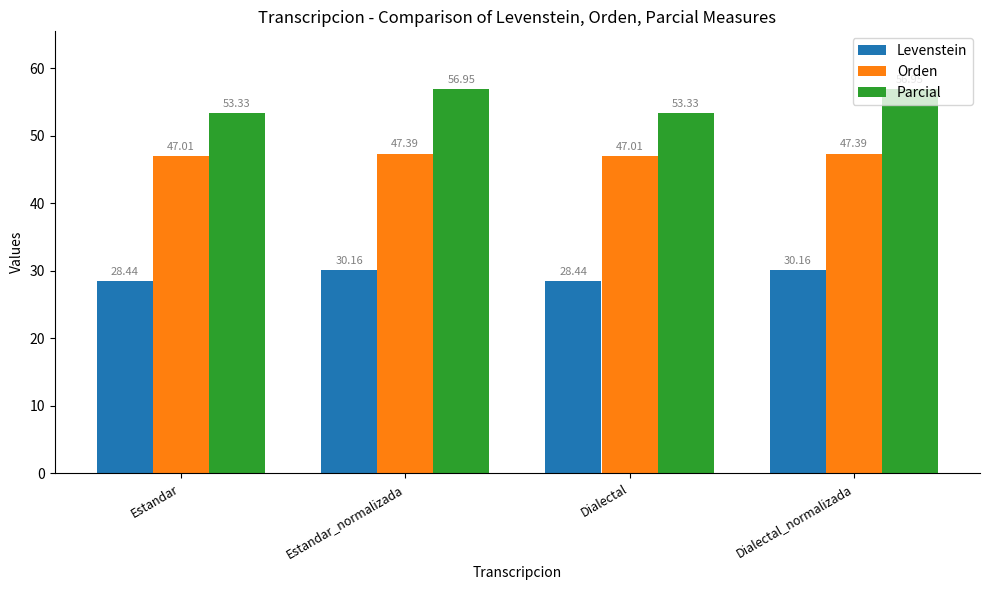

What is the value of the Parcial bar at the 4th from the left?

57.0